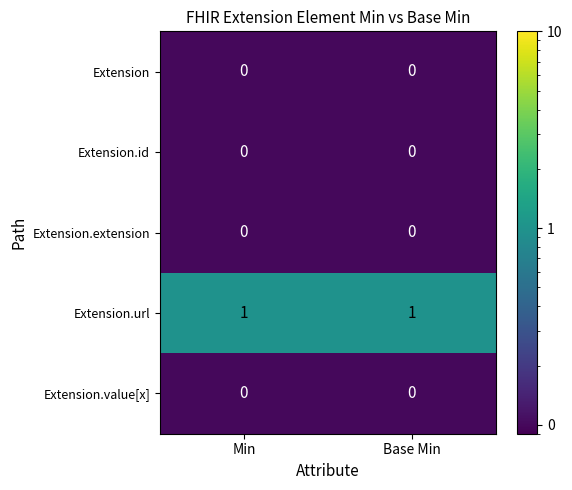

What is the smallest value displayed?

0